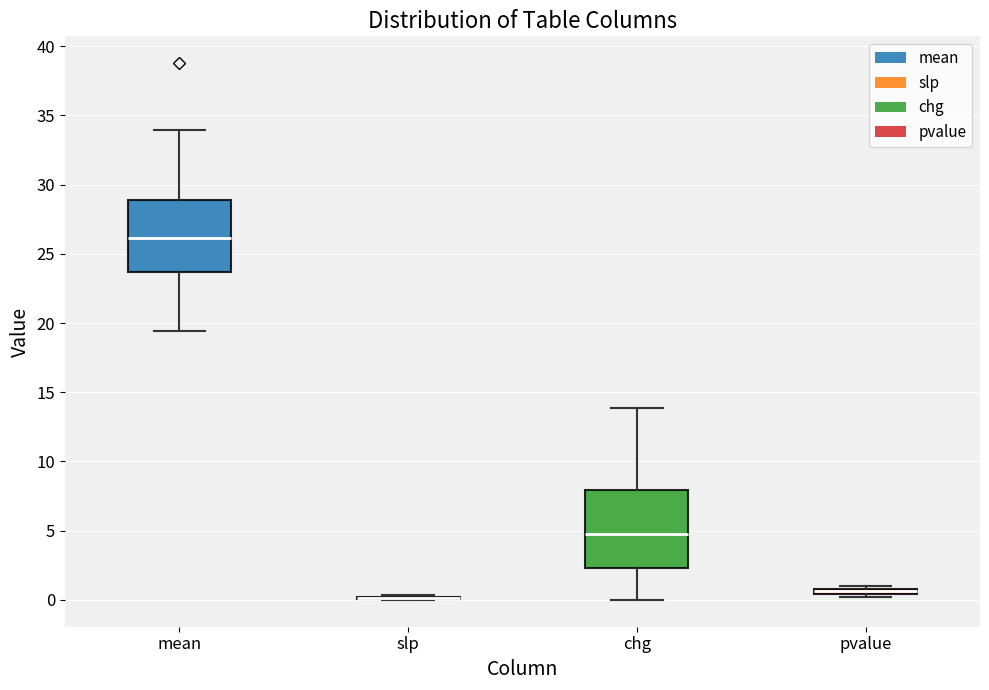

Where does the lower whisker of the box for mean end on the y-axis? The values are not printed on the chart, so give them approximately, as read against the axis.

19.5